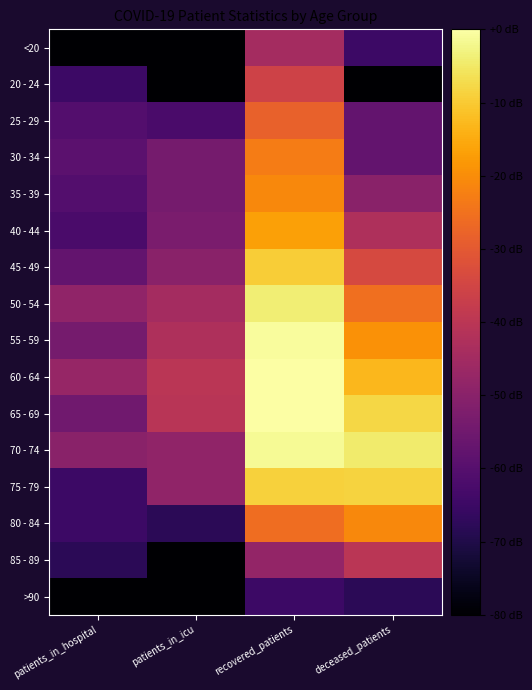

Reading left to right, what are all the values shown in this chart?

<20: patients_in_hospital=0.0	patients_in_icu=0.0	recovered_patients=14.1	deceased_patients=6.0
20 - 24: patients_in_hospital=6.0	patients_in_icu=0.0	recovered_patients=17.6	deceased_patients=0.0
25 - 29: patients_in_hospital=7.8	patients_in_icu=7.0	recovered_patients=20.5	deceased_patients=9.0
30 - 34: patients_in_hospital=8.5	patients_in_icu=10.4	recovered_patients=22.6	deceased_patients=9.0
35 - 39: patients_in_hospital=7.8	patients_in_icu=10.4	recovered_patients=23.6	deceased_patients=12.0
40 - 44: patients_in_hospital=7.0	patients_in_icu=10.8	recovered_patients=25.2	deceased_patients=14.9
45 - 49: patients_in_hospital=9.0	patients_in_icu=12.0	recovered_patients=28.0	deceased_patients=18.3
50 - 54: patients_in_hospital=12.6	patients_in_icu=14.1	recovered_patients=30.2	deceased_patients=21.7
55 - 59: patients_in_hospital=10.4	patients_in_icu=14.9	recovered_patients=31.6	deceased_patients=24.2
60 - 64: patients_in_hospital=13.0	patients_in_icu=15.8	recovered_patients=31.8	deceased_patients=26.7
65 - 69: patients_in_hospital=10.0	patients_in_icu=15.7	recovered_patients=31.8	deceased_patients=28.7
70 - 74: patients_in_hospital=12.0	patients_in_icu=12.6	recovered_patients=31.3	deceased_patients=30.1
75 - 79: patients_in_hospital=6.0	patients_in_icu=12.6	recovered_patients=28.3	deceased_patients=28.5
80 - 84: patients_in_hospital=6.0	patients_in_icu=4.8	recovered_patients=21.5	deceased_patients=23.6
85 - 89: patients_in_hospital=4.8	patients_in_icu=0.0	recovered_patients=12.8	deceased_patients=15.9
>90: patients_in_hospital=0.0	patients_in_icu=0.0	recovered_patients=6.0	deceased_patients=4.8